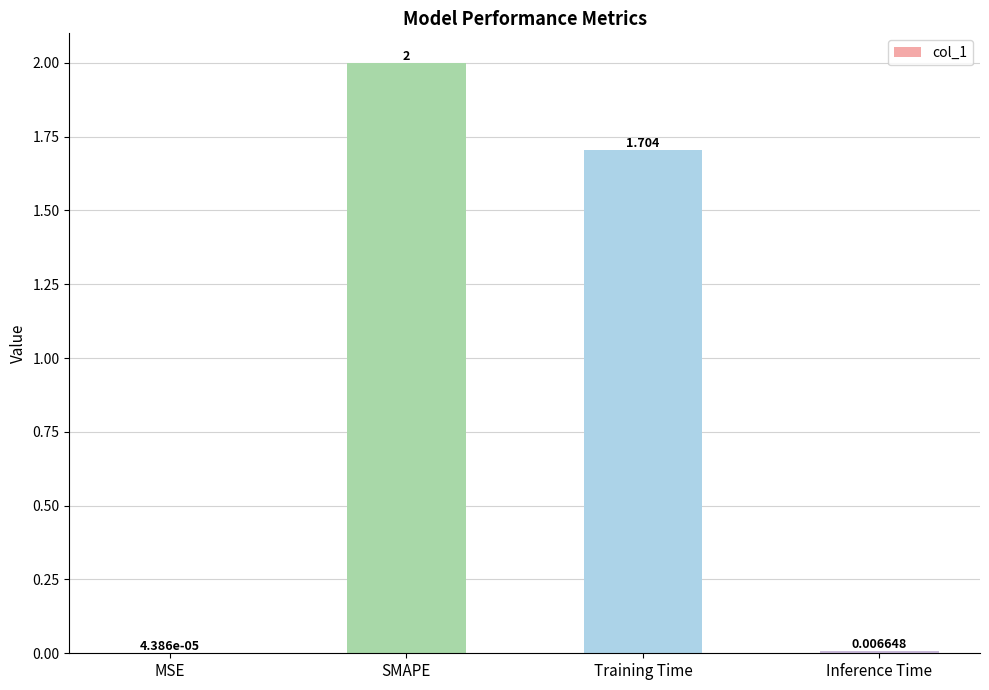

Which category has the highest value across all series?

SMAPE